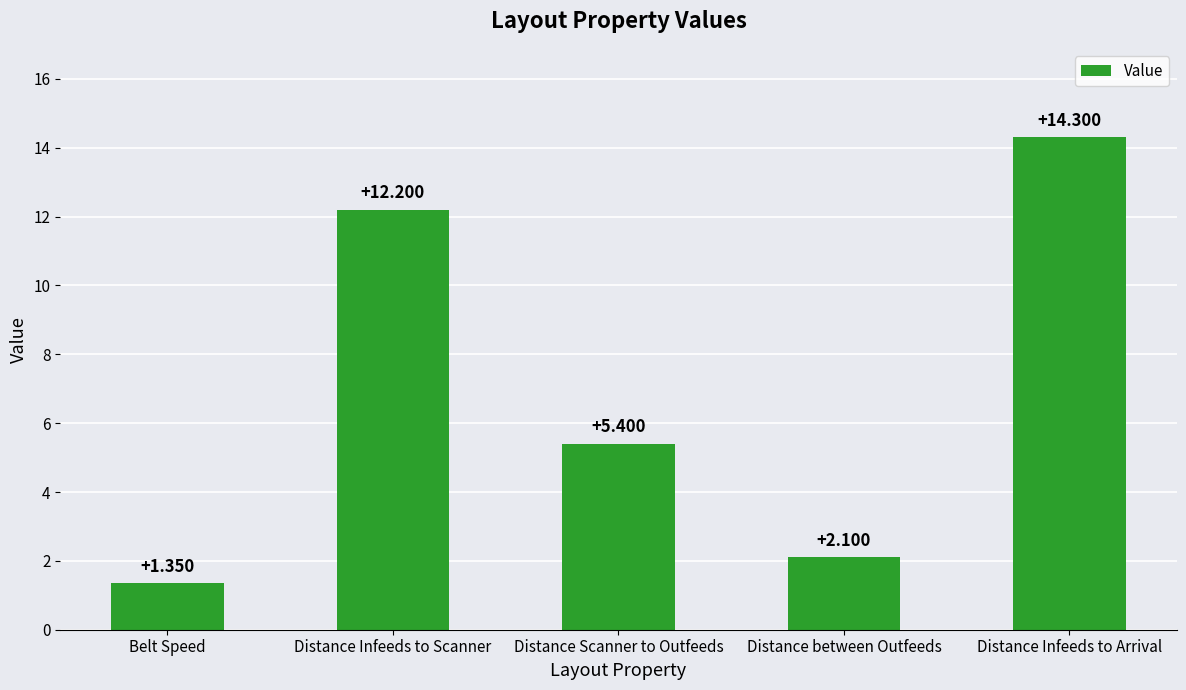

At which label does the data first exceed 5?

Distance Infeeds to Scanner